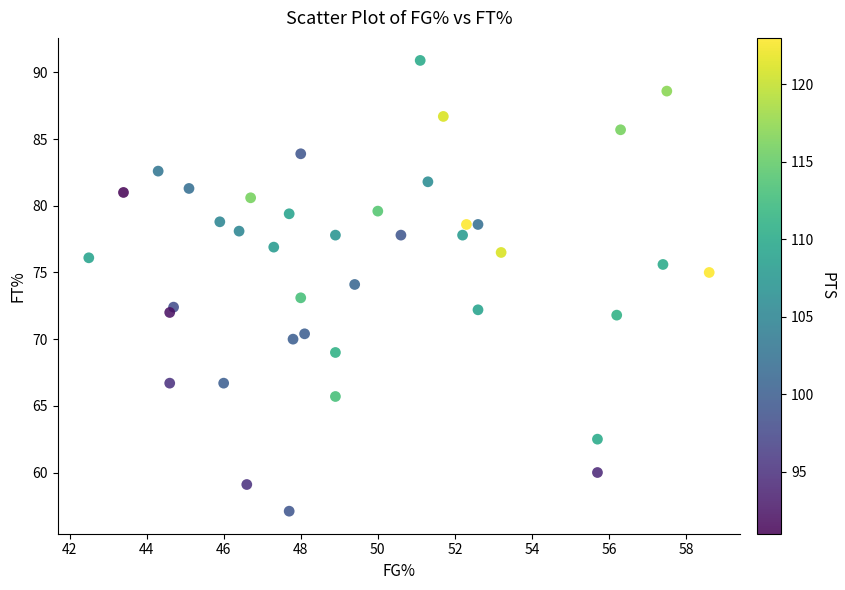

What is the range of X values (max minus min)?

16.1